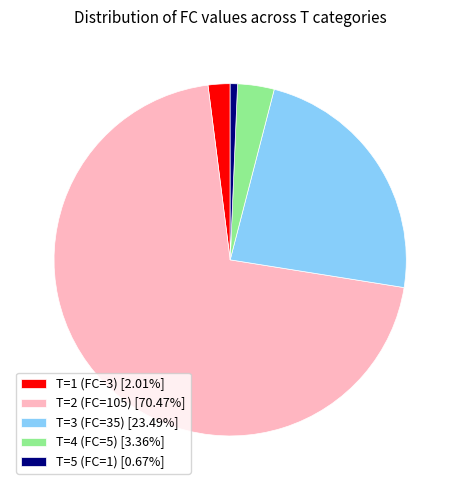

Combined, do T=2 (FC=105) [70.47%] and T=3 (FC=35) [23.49%] account for over 50%?

Yes